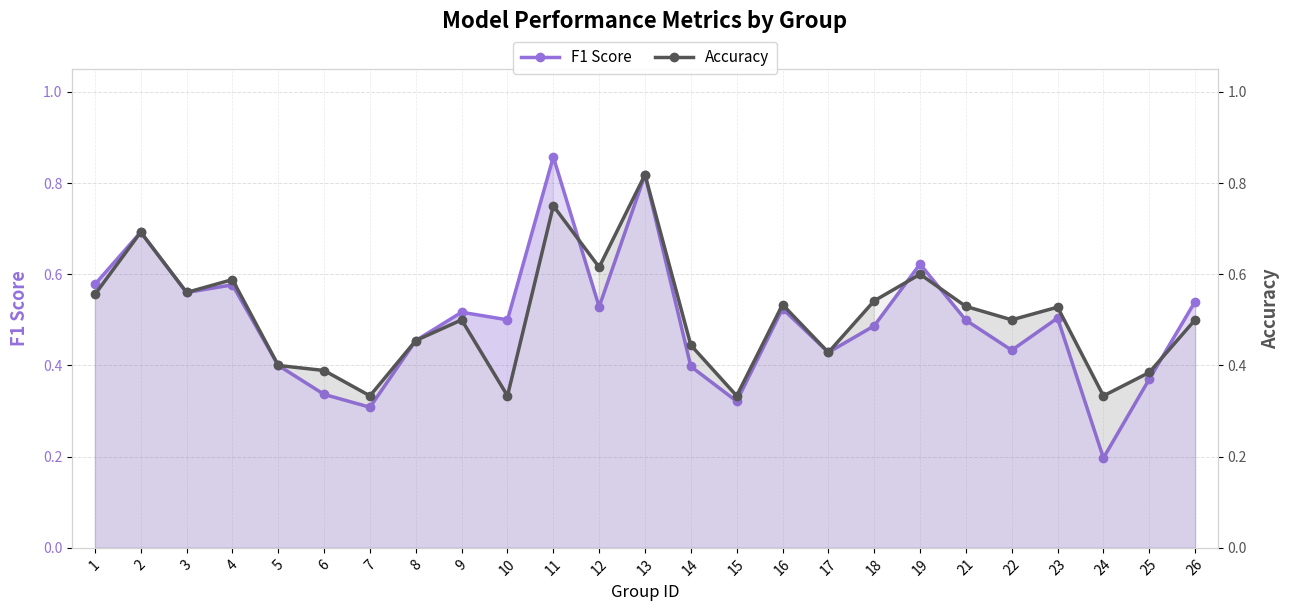

Between which two adjacent categories do F1 Score and Accuracy first intersect?

11 and 12